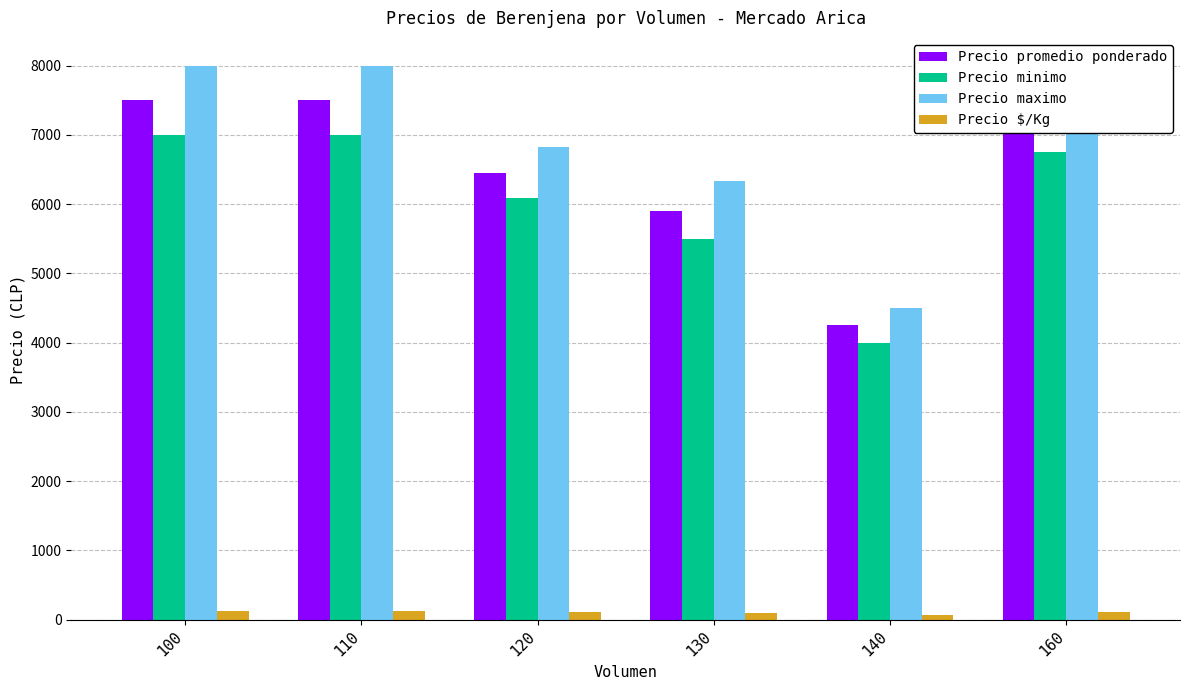

What is the difference between the maximum and minimum values in the Precio $/Kg series?

54.0